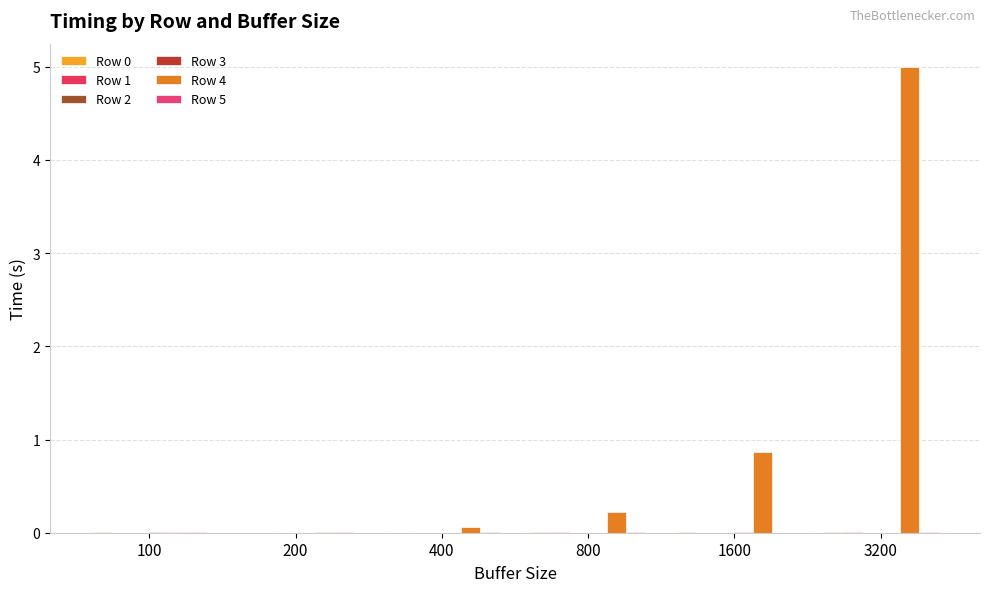

Are the bars grouped side by side (vs. stacked)?

Yes